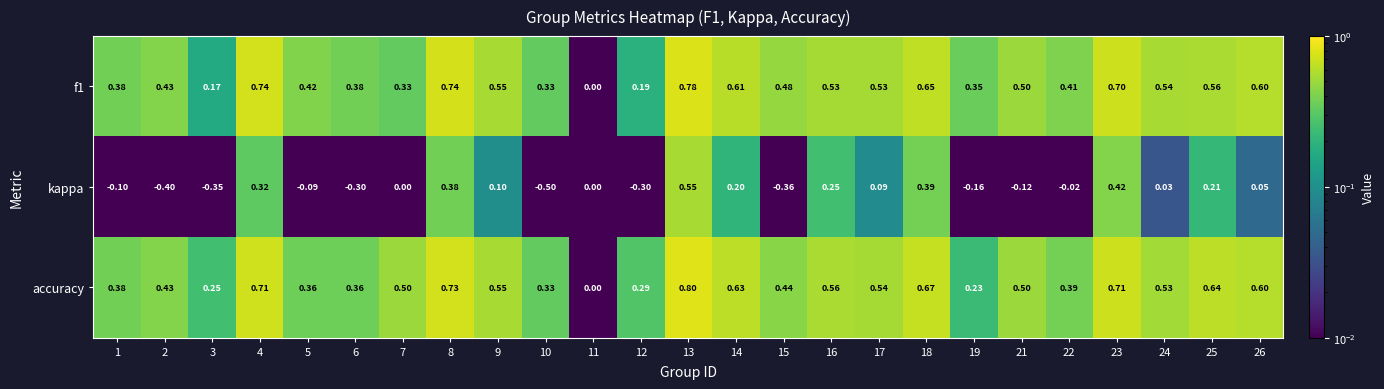

Is the value of kappa at 18 greater than the value of accuracy at 24?

No